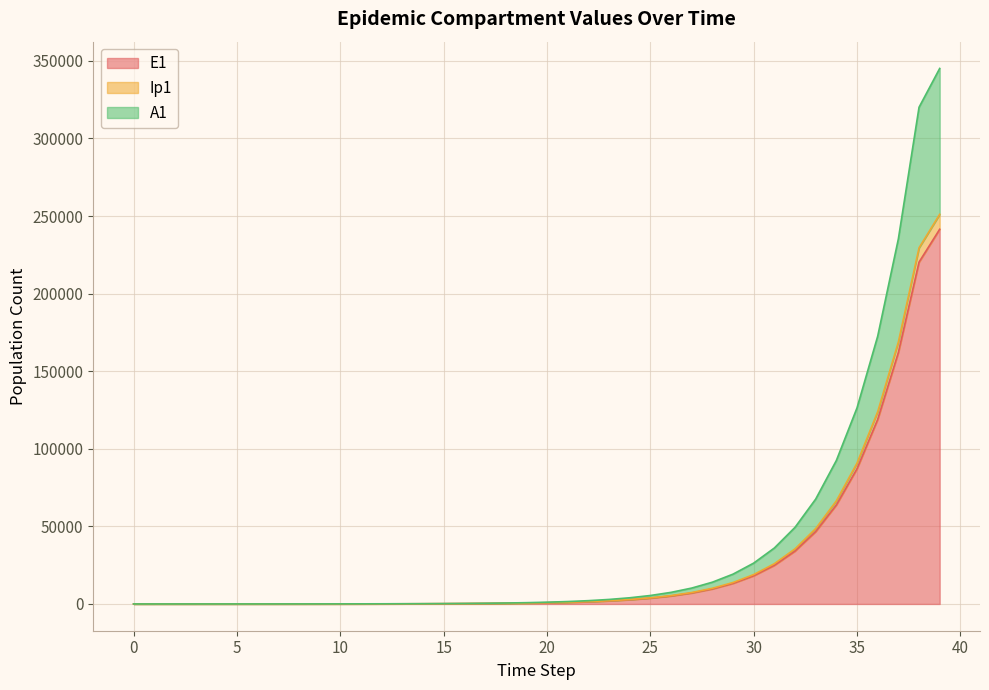

True or false: Ip1 has more than 1 interior local peaks.

False